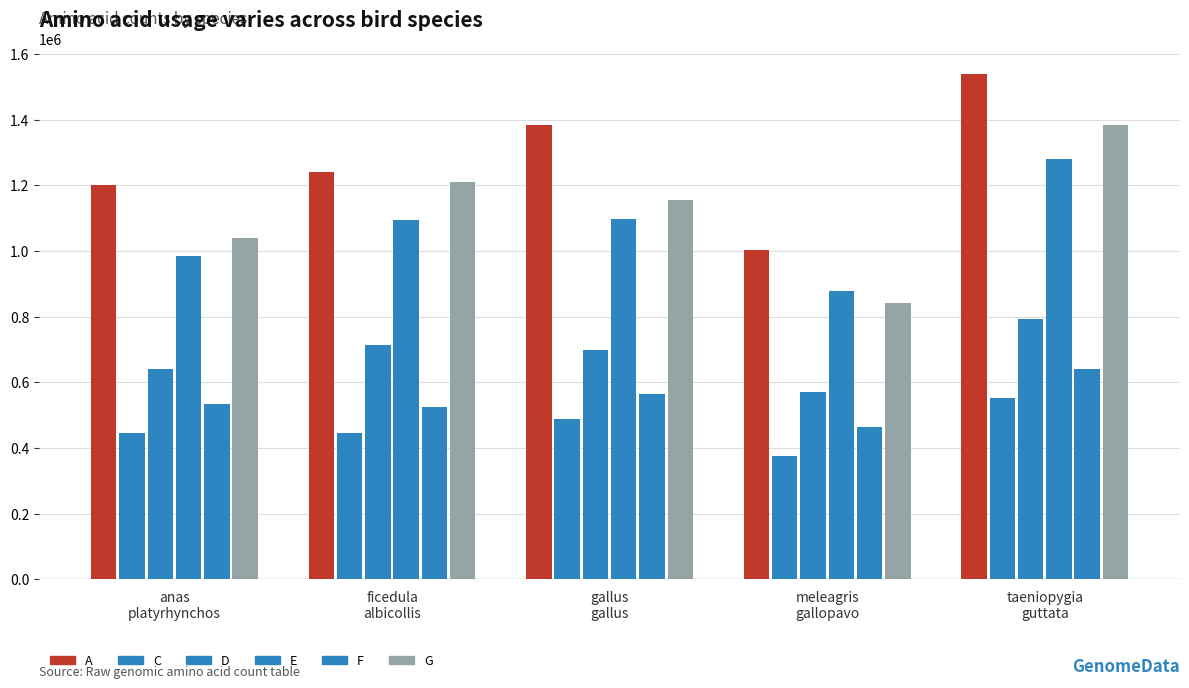

The value of D at taeniopygia
guttata is 1368235. True or false?

False